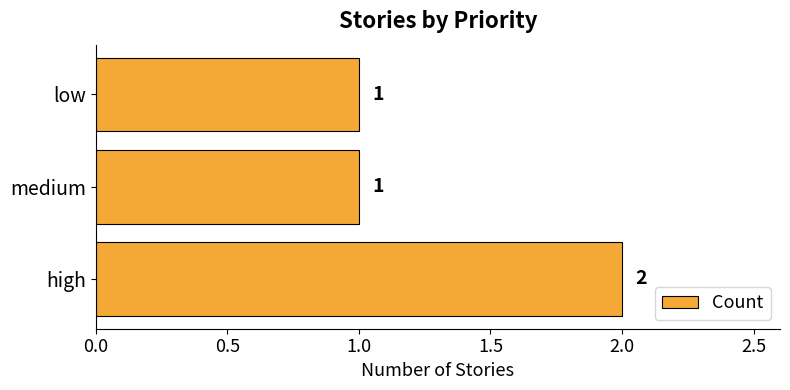

What is the sum of the values at high and medium?

3